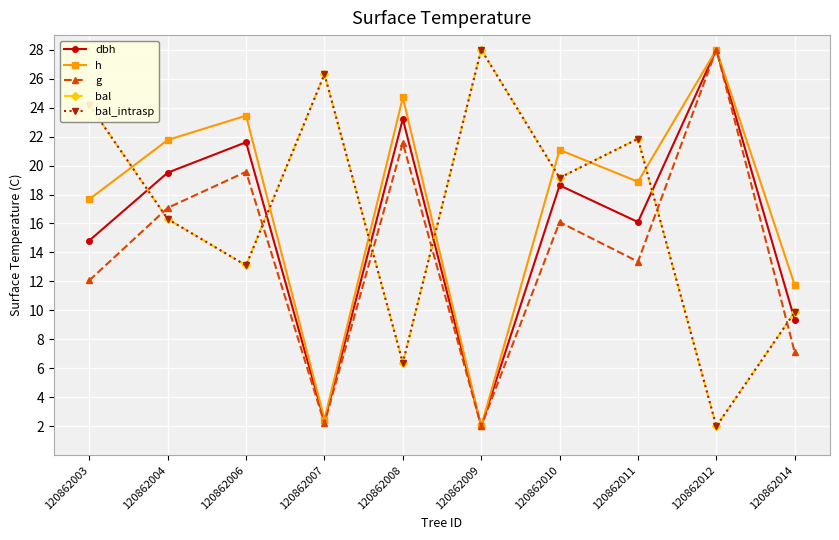

How many values in the bal series exceed 19?

5